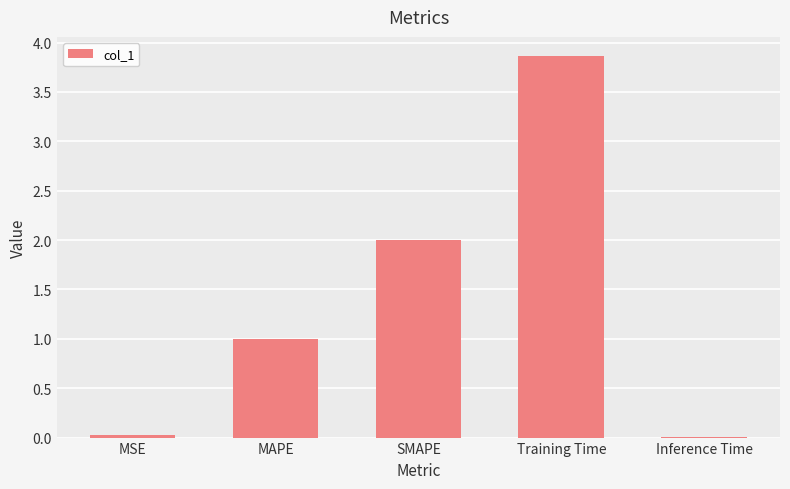

The value at MAPE is 0.5. True or false?

False